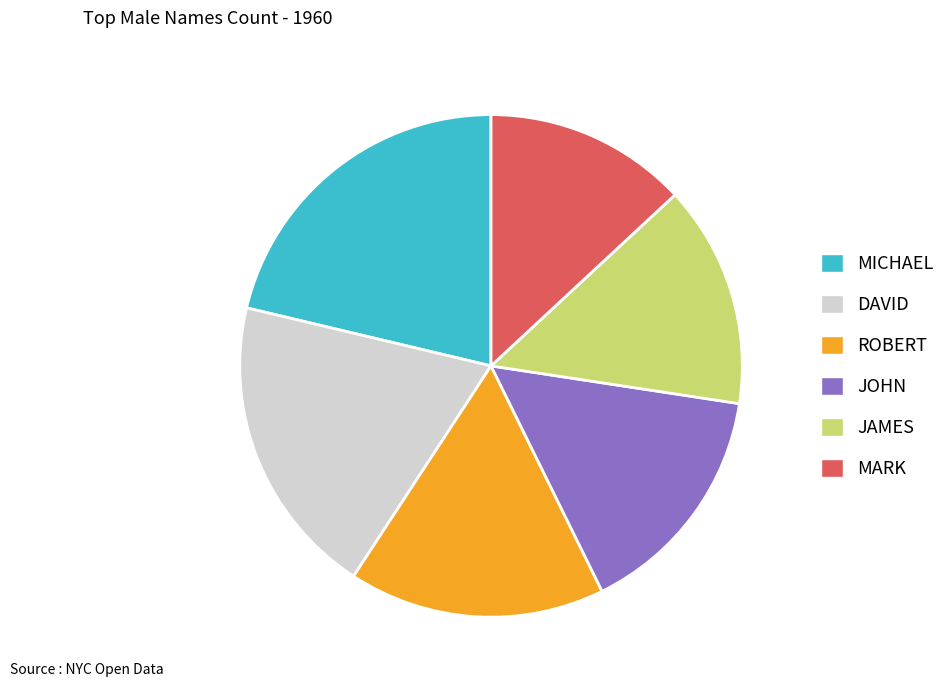

Which has a higher value, JAMES or DAVID?

DAVID